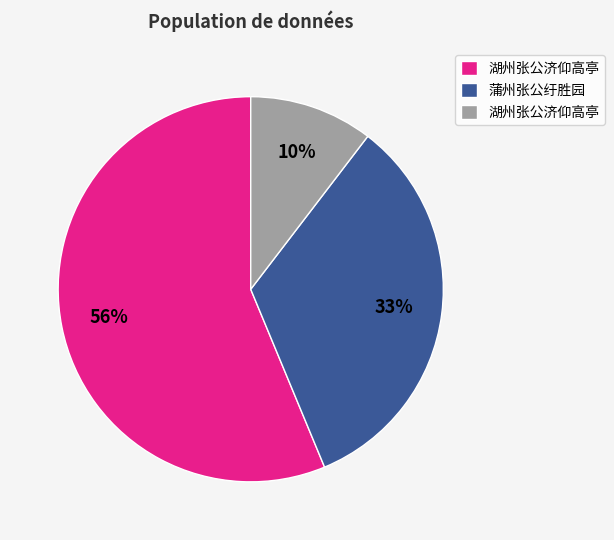

Count the number of slices in the pie.

3